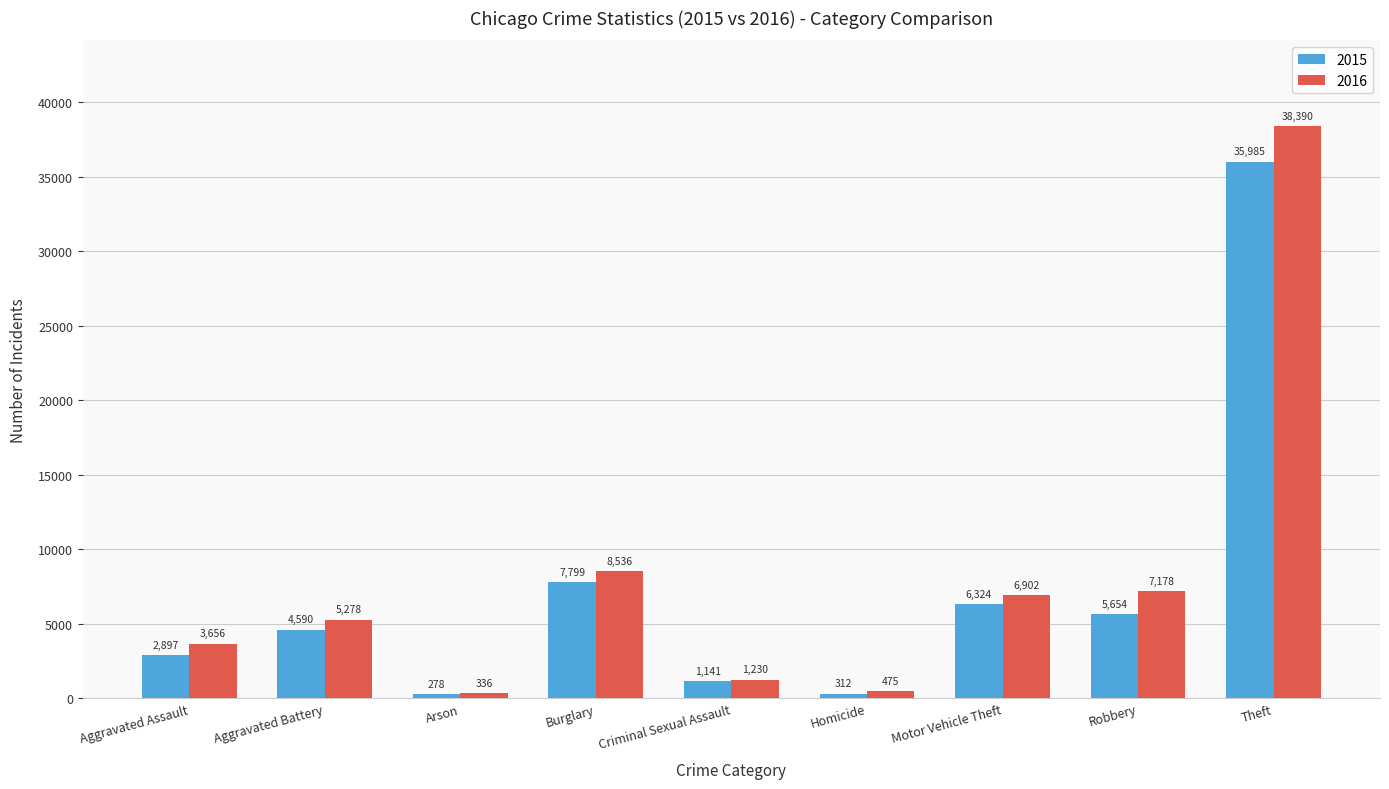

How many bars are there in each group?

2